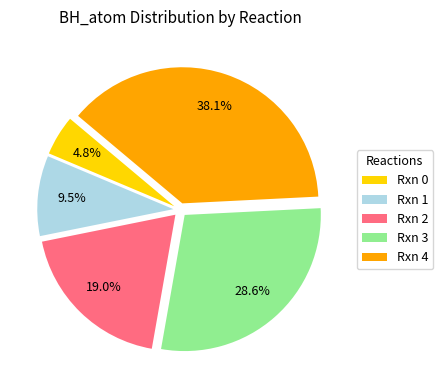

Rank the categories by value from highest to lowest.

Rxn 4, Rxn 3, Rxn 2, Rxn 1, Rxn 0